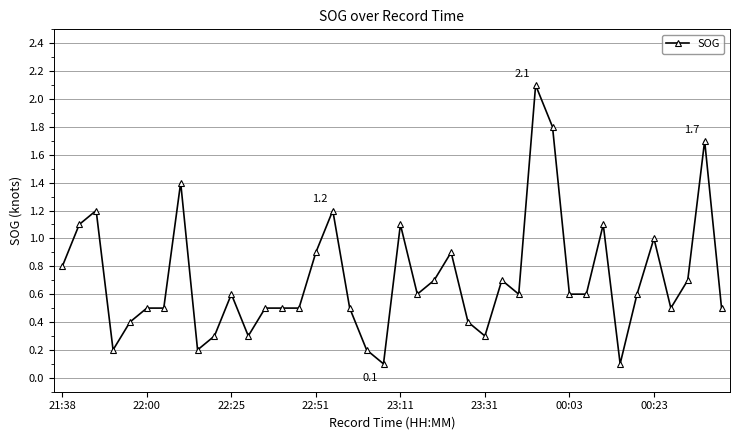

What is the greatest value displayed?

2.1